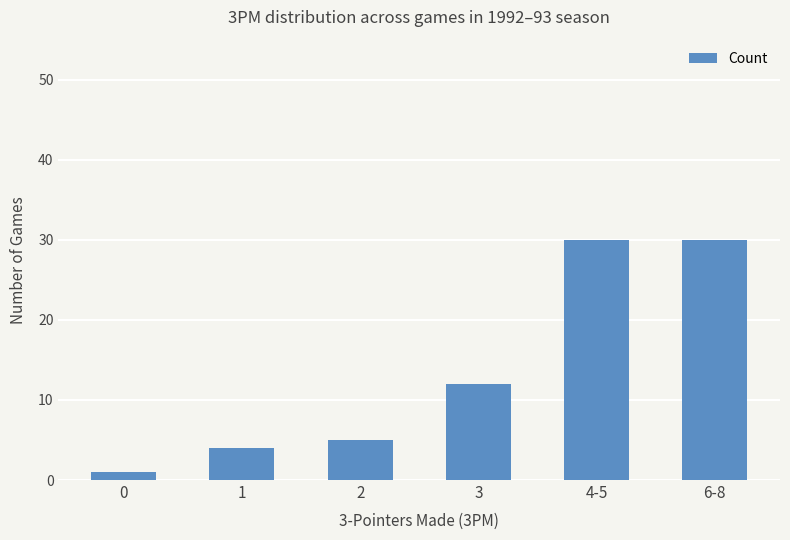

What is the sum of all values?

82